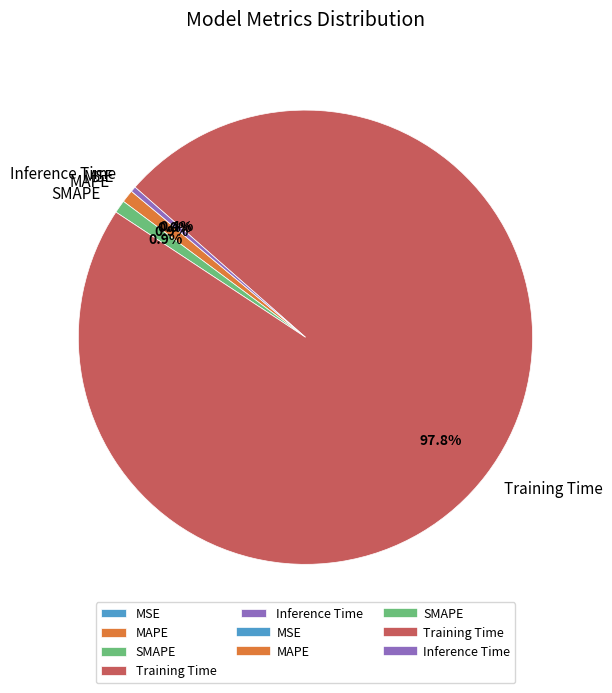

What is the total percentage of SMAPE and Training Time?

98.7%